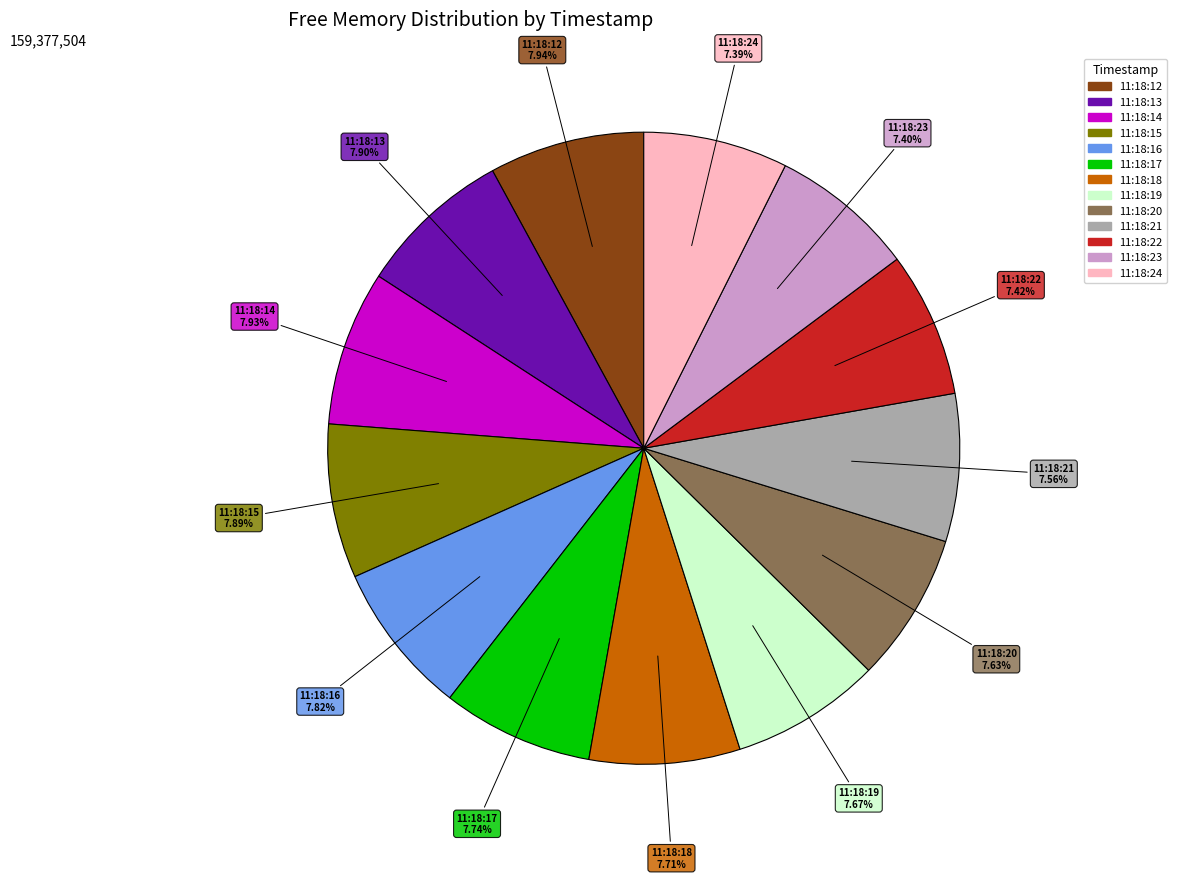

To the nearest percent, what is the combined percentage of 11:18:19 and 11:18:23?

15%